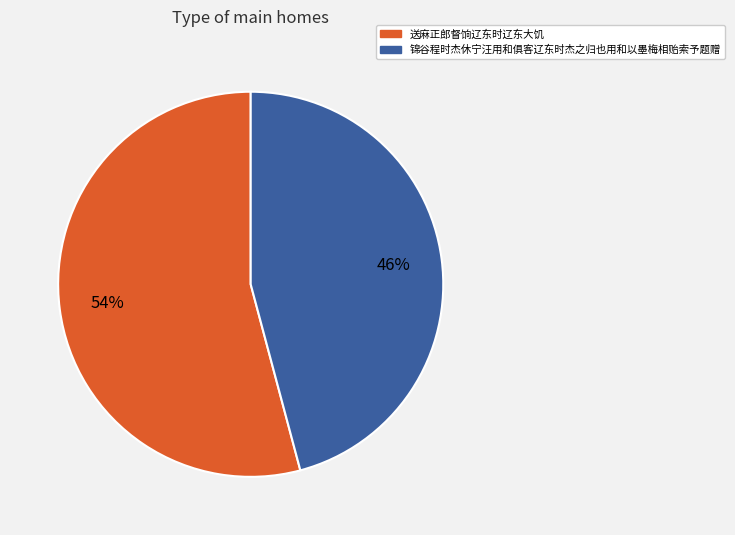

To the nearest percent, what is the difference between the 锦谷程时杰休宁汪用和俱客辽东时杰之归也用和以墨梅相贻索予题赠 and 送麻正郎督饷辽东时辽东大饥 slice percentages?

8%